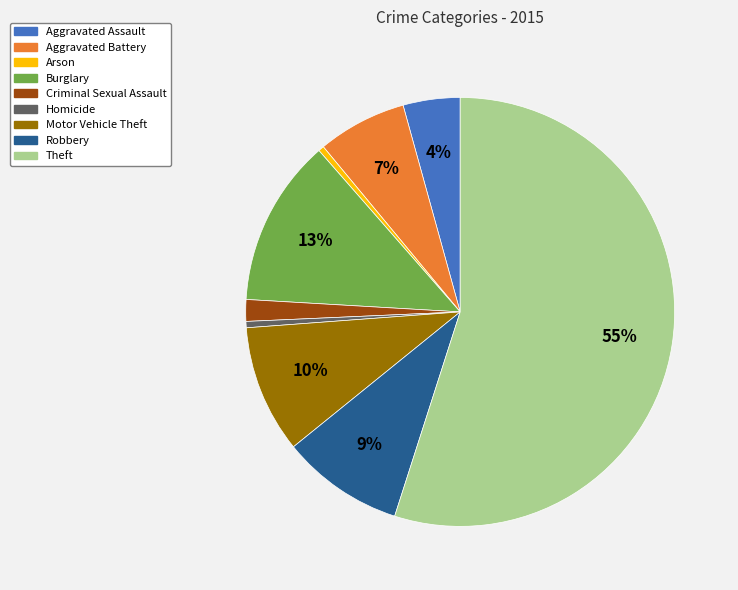

Is it true that Theft is 64% of the pie?

False